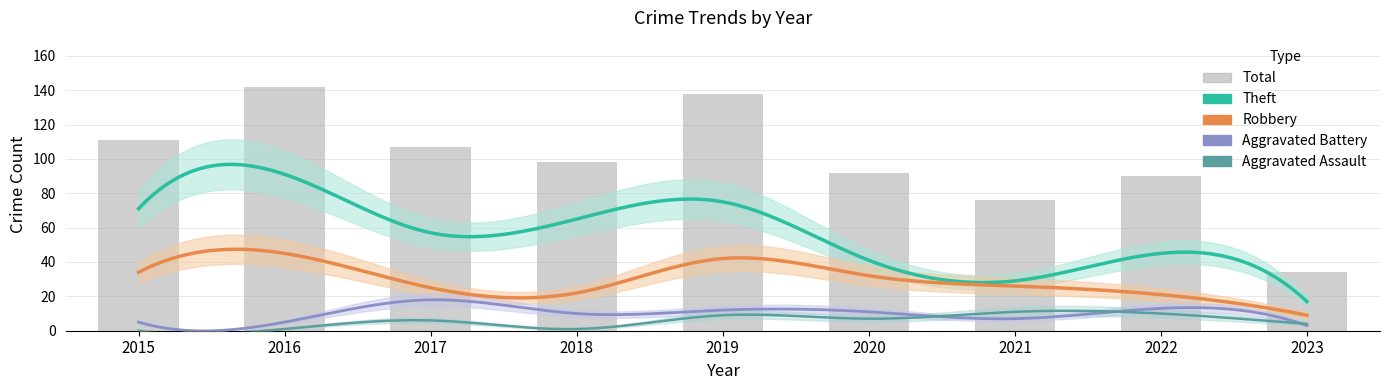

Reading left to right, list all the values displayed in this chart.

Robbery: 2015=34	2016=45	2017=25	2018=22	2019=42	2020=32	2021=26	2022=21	2023=9
Theft: 2015=71	2016=91	2017=57	2018=65	2019=75	2020=41	2021=29	2022=45	2023=17
Aggravated Battery: 2015=5	2016=5	2017=18	2018=10	2019=12	2020=11	2021=7	2022=13	2023=3
Aggravated Assault: 2015=0	2016=1	2017=6	2018=1	2019=9	2020=7	2021=11	2022=10	2023=4
Total: 2015=111	2016=142	2017=107	2018=98	2019=138	2020=92	2021=76	2022=90	2023=34